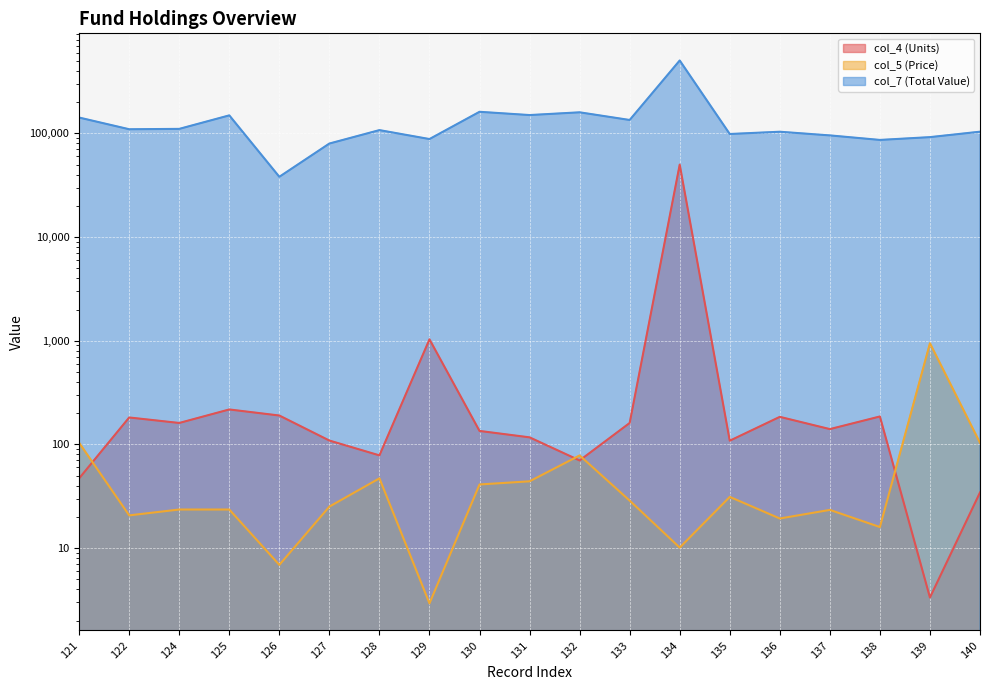

True or false: col_7 (Total Value) and col_4 (Units) cross at least once.

False